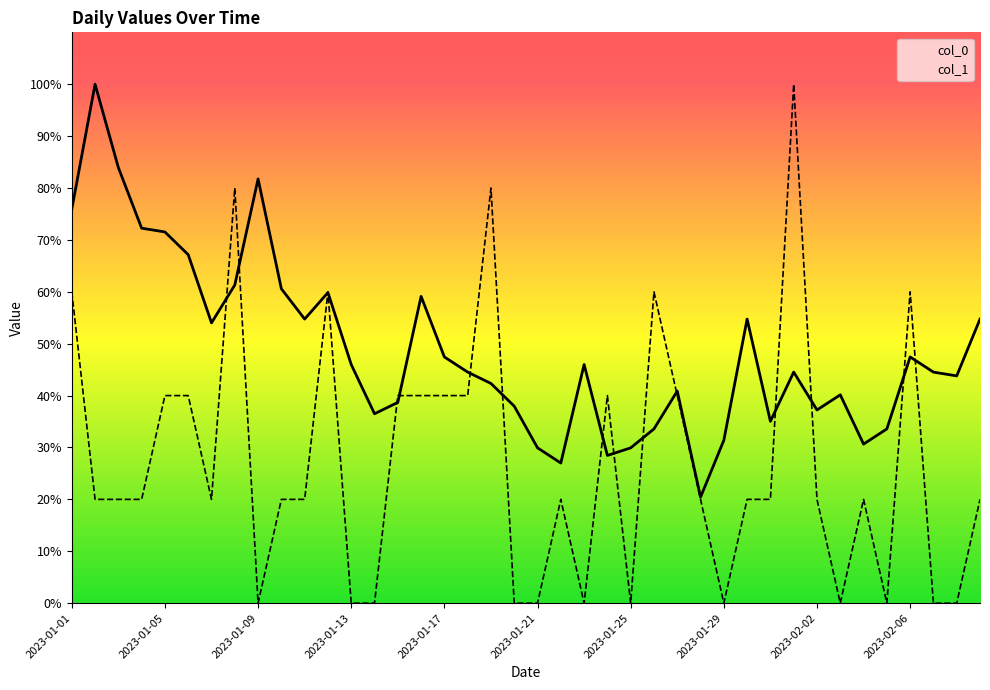

At how many categories does at least one series exceed 7?

40